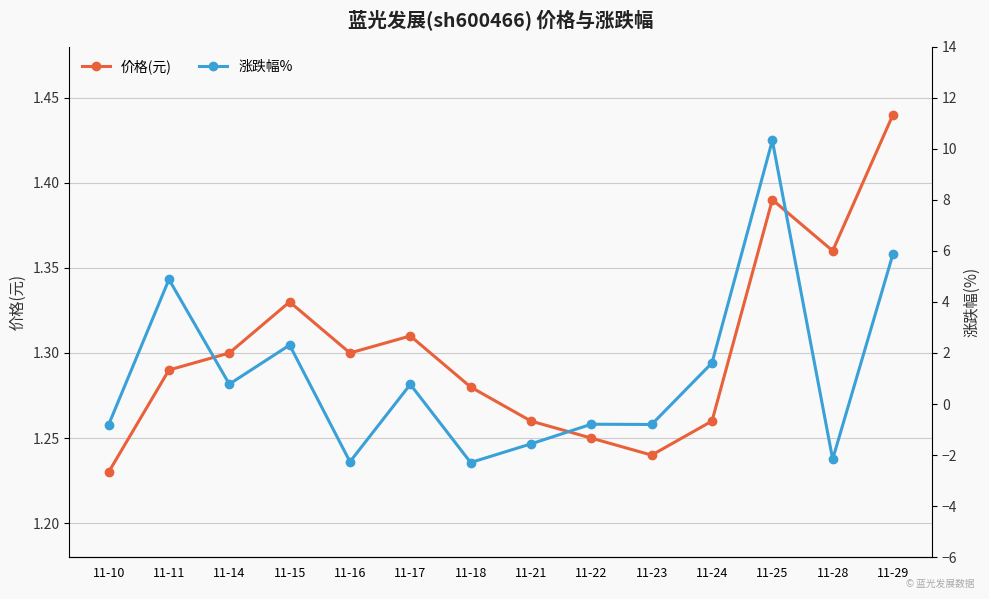

In 价格(元), how many points are higher than both neighbors (excluding endpoints)?

3